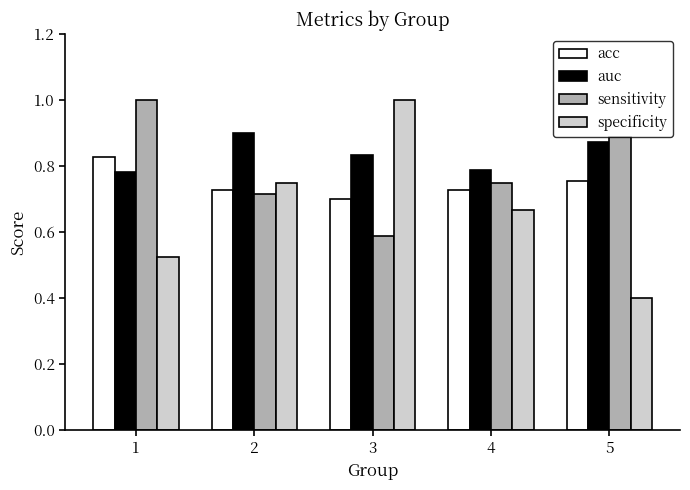

What is the sum of all sensitivity values?

3.9